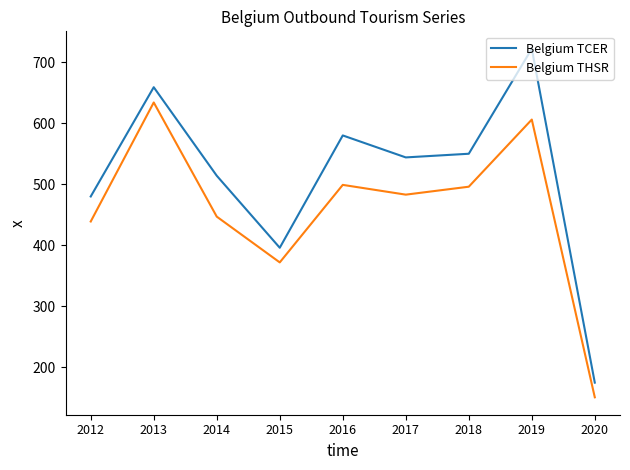

At how many categories does at least one series exceed 272?

8